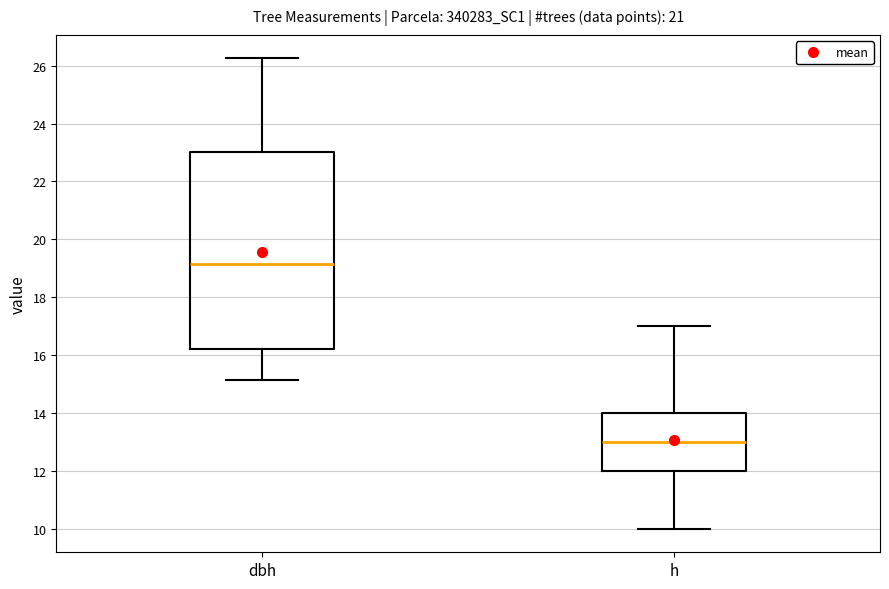

Where does the lower whisker of the box for dbh end on the y-axis? The values are not printed on the chart, so give them approximately, as read against the axis.

15.2